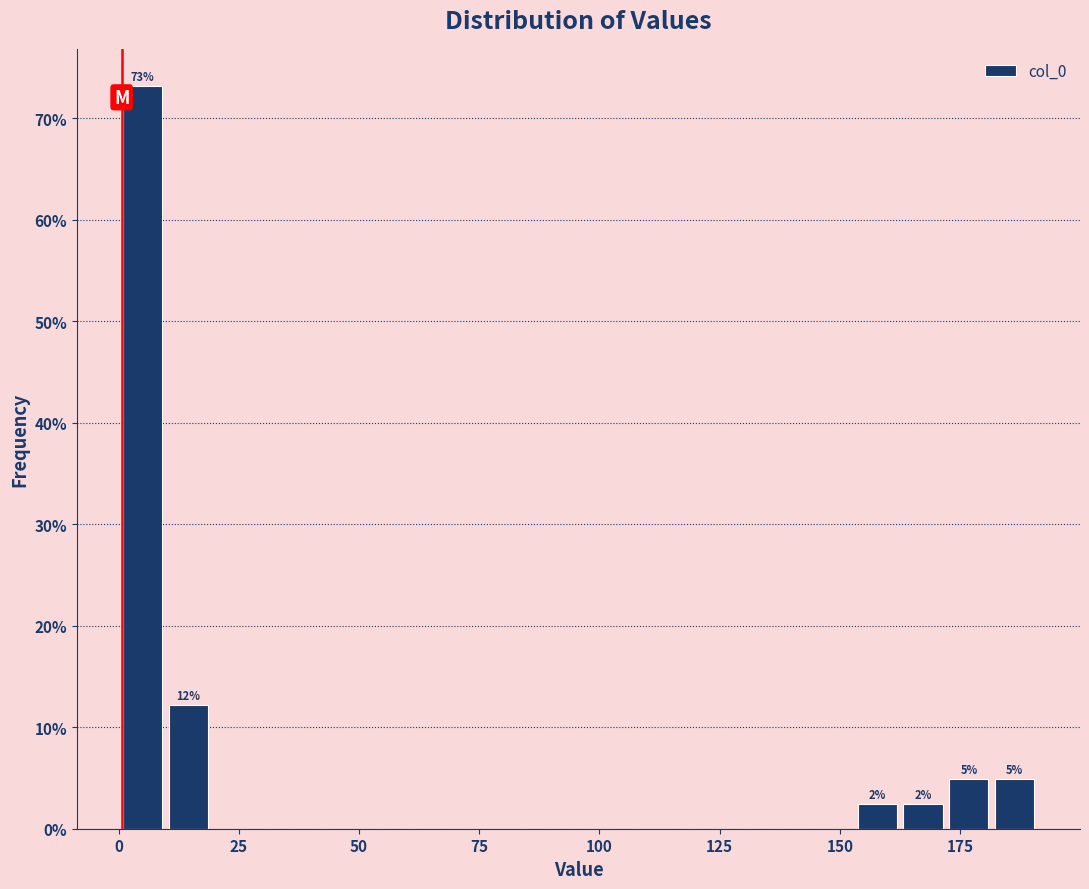

Read against the x-axis, roughly where is the centre of the tallest bar?

5